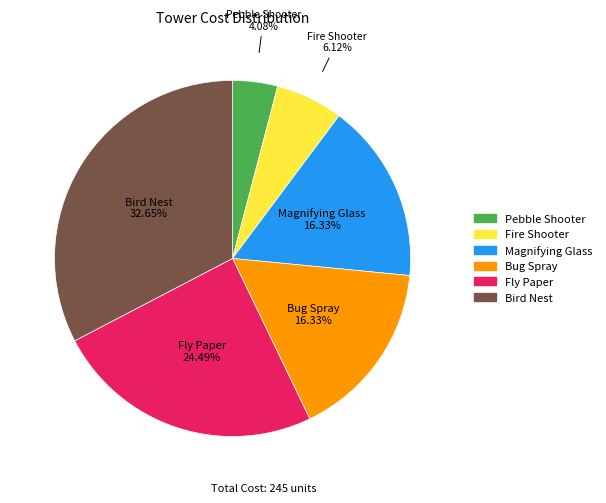

How many segments does this pie chart have?

6